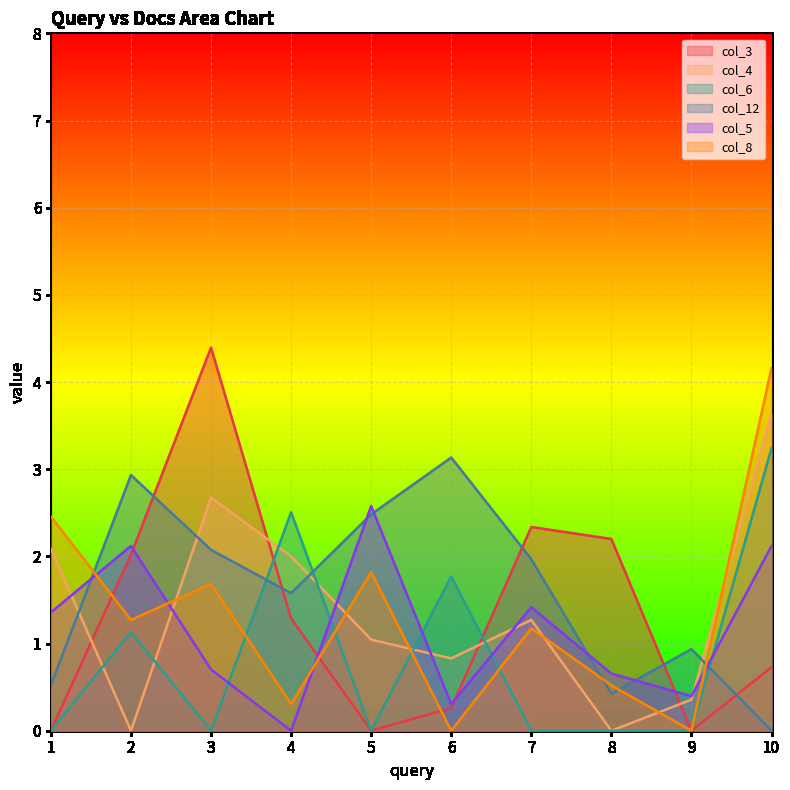

What is the spread (max minus min) of values at 7?

2.3